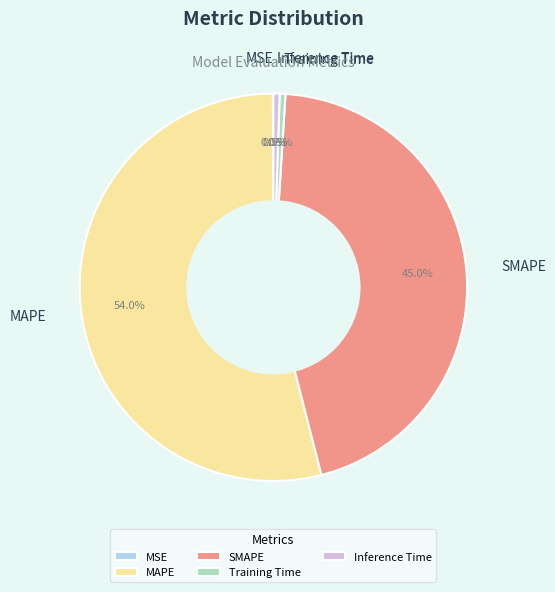

The SMAPE slice represents 60% of the pie. True or false?

False